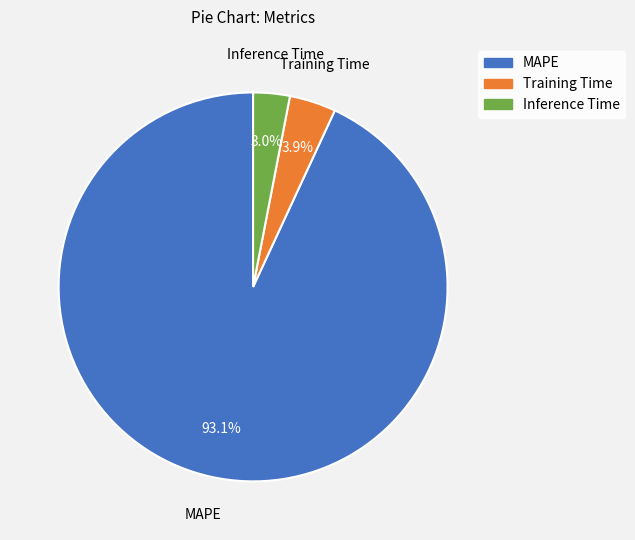

What is the largest slice in the pie chart?

MAPE